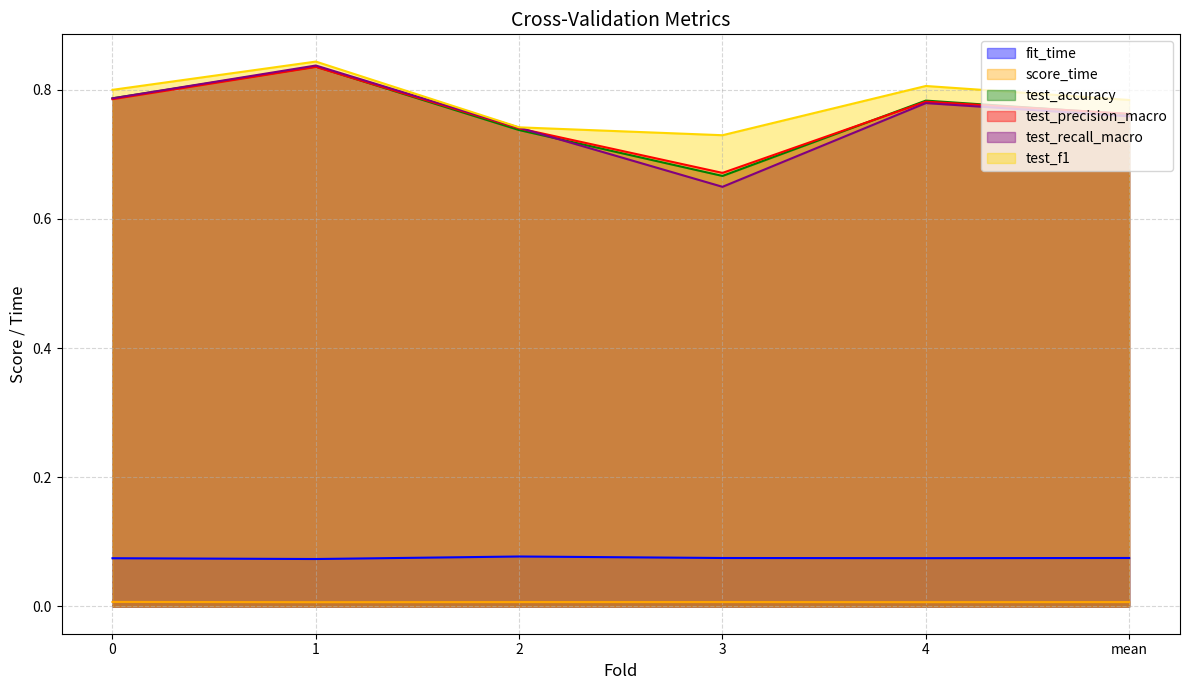

What is the minimum value for test_f1?

0.7